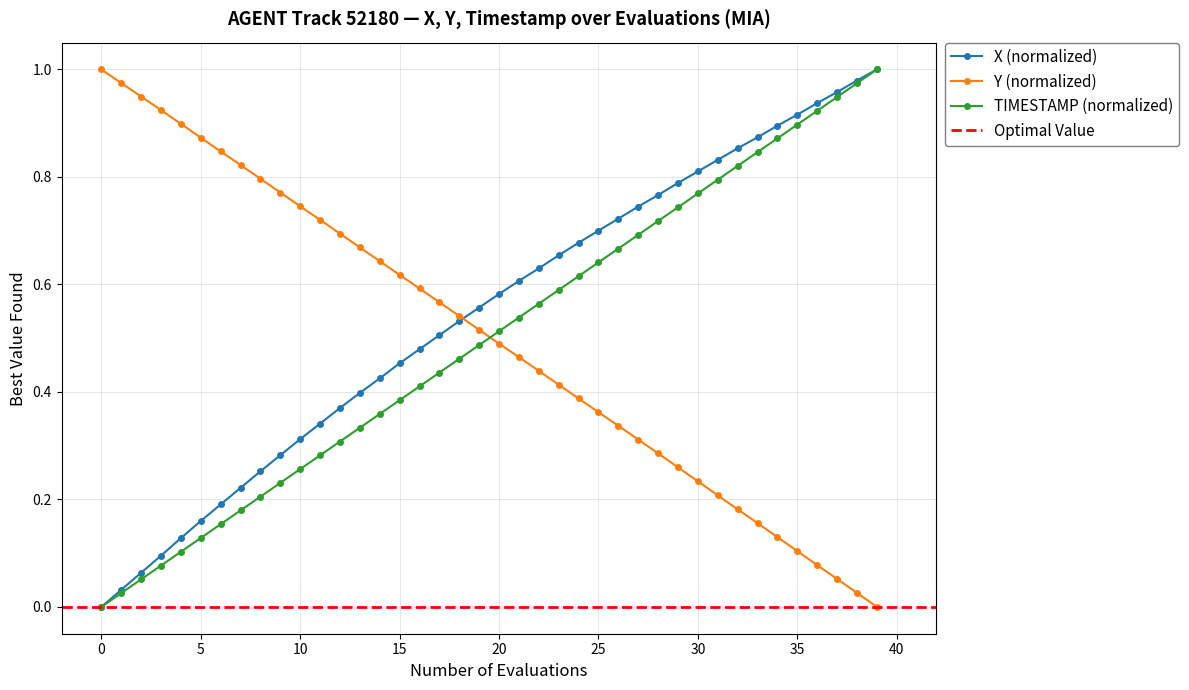

What is the spread (max minus min) of values at 39?

1.0